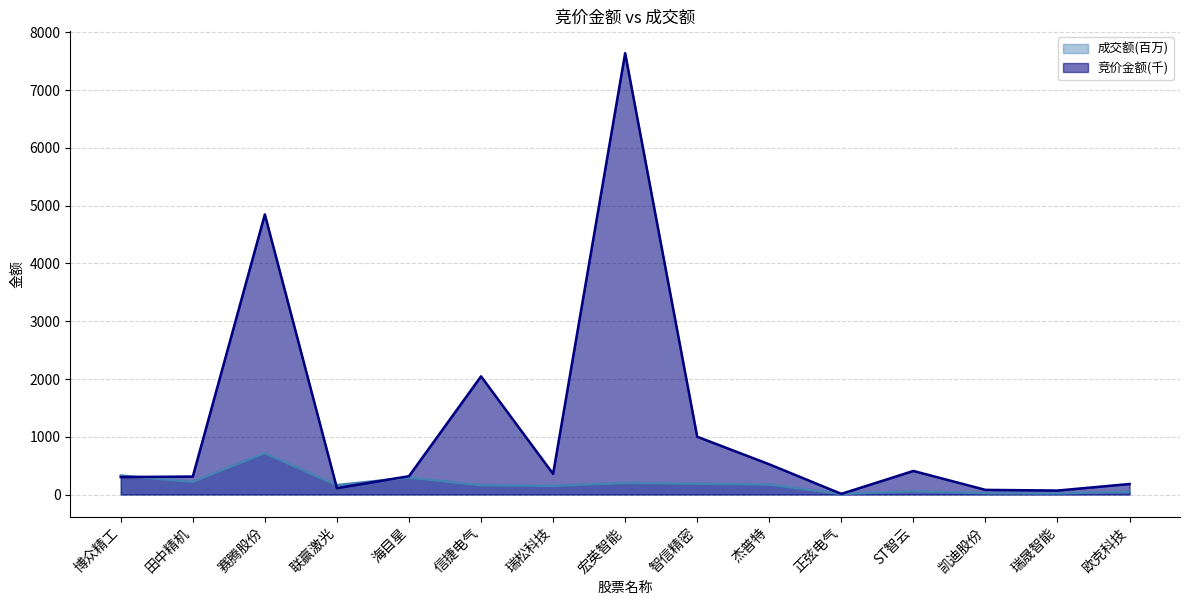

What is the label of the 2nd point from the right?

瑞晟智能